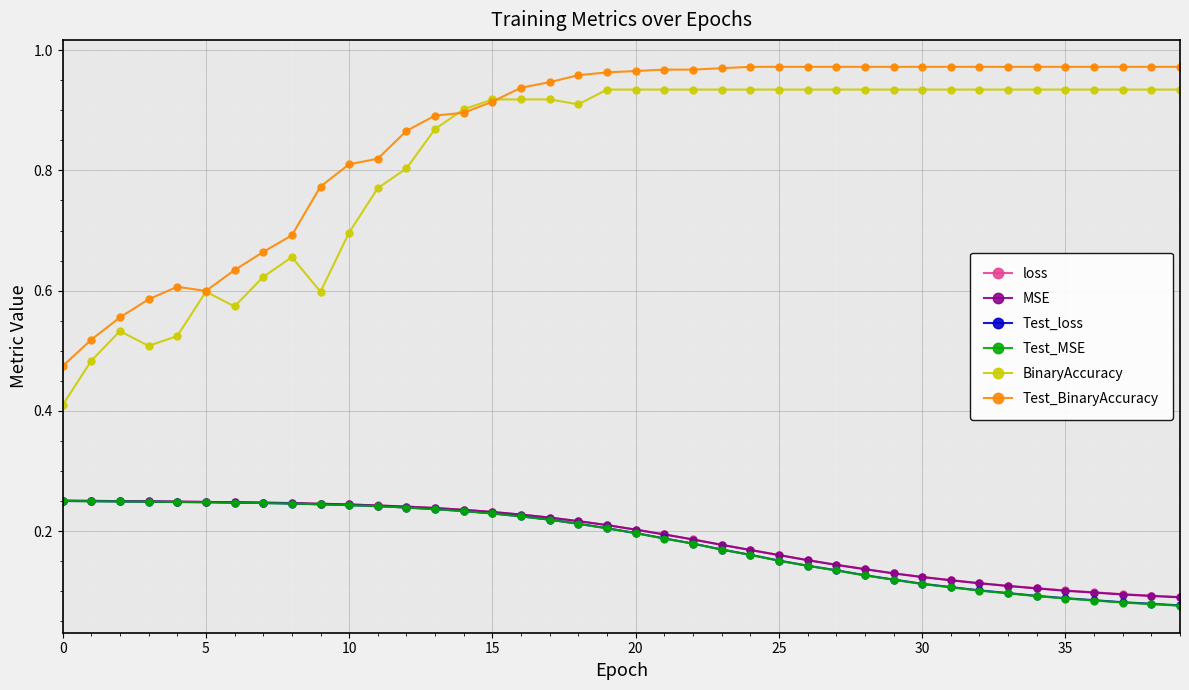

Which series has the largest total across all categories?

Test_BinaryAccuracy